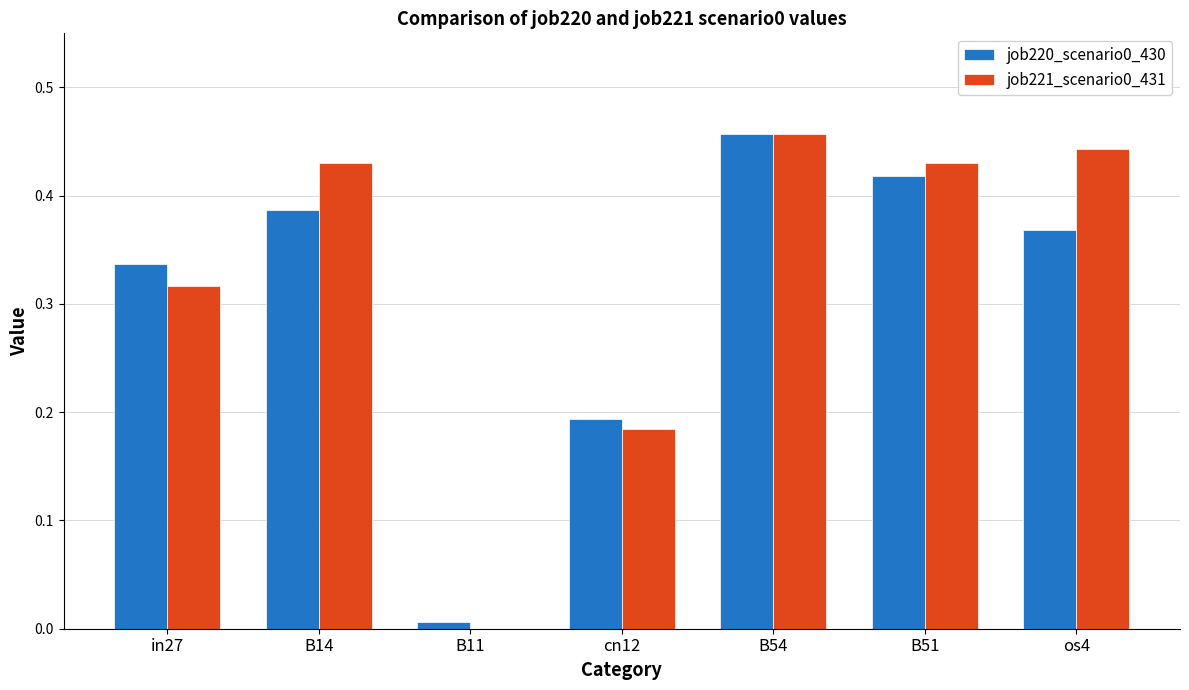

Is the value of job220_scenario0_430 at B11 greater than the value of job221_scenario0_431 at in27?

No